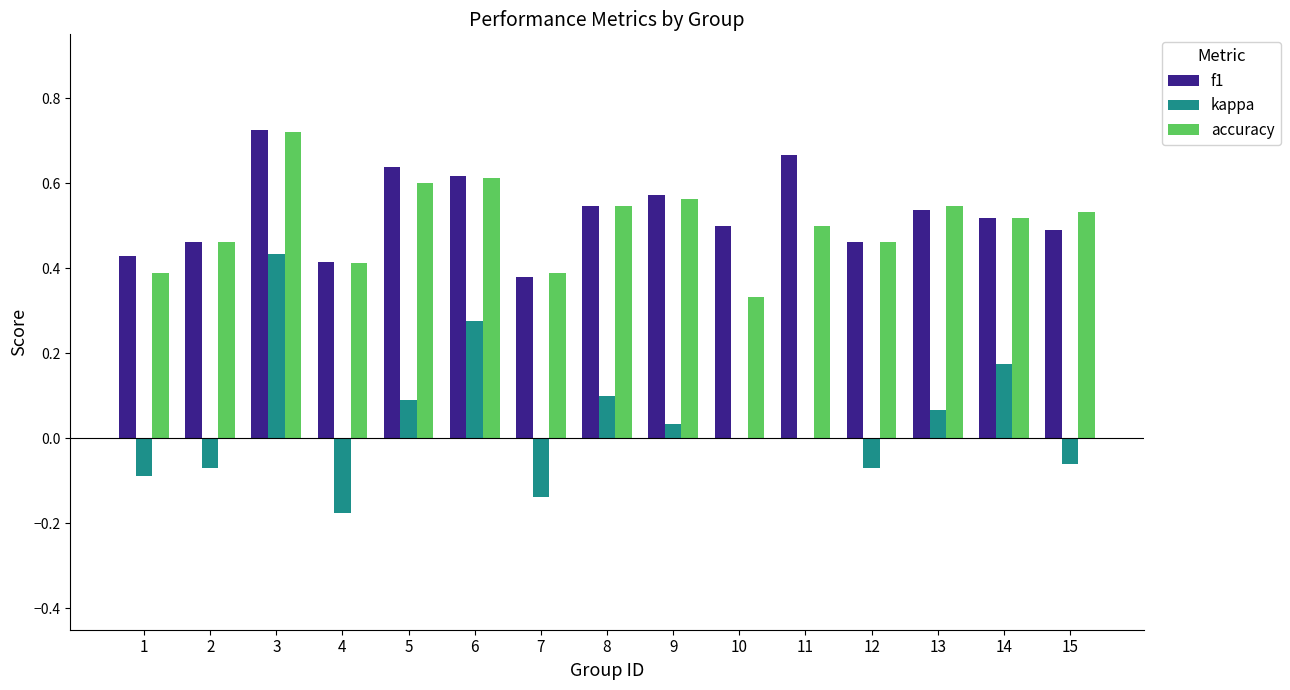

What is the total value across all series at 2?

0.9